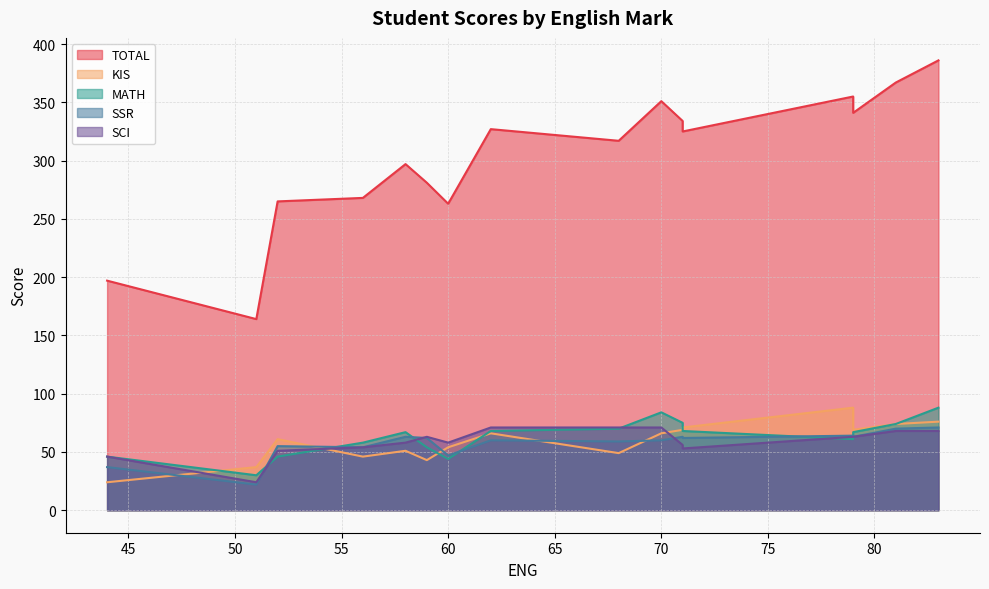

List the labels in order of TOTAL value, smallest first.

15, 14, 7, 10, 12, 9, 11, 13, 6, 8, 4, 3, 5, 1, 0, 2